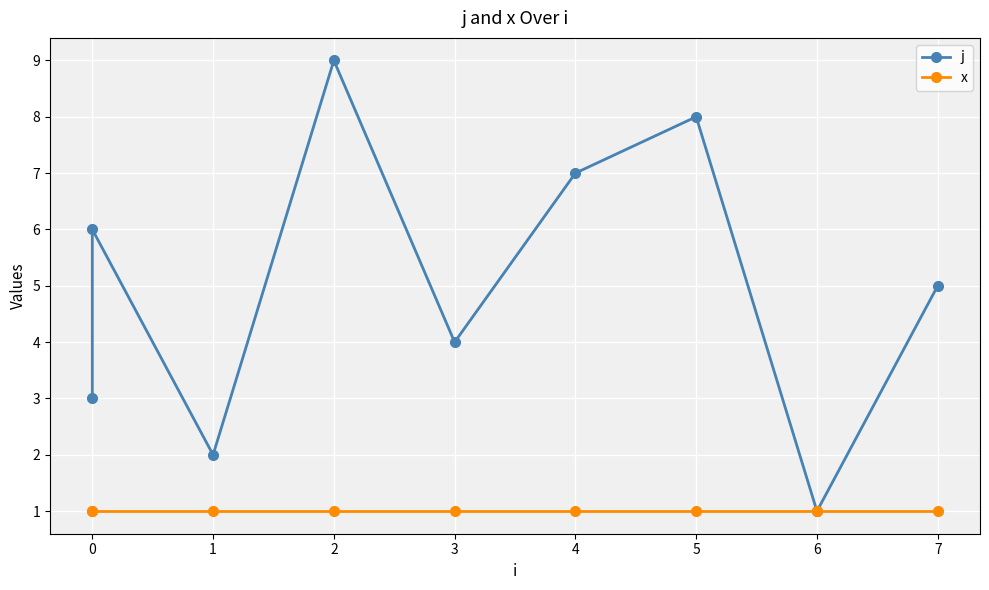

How many categories are shown in the chart?

9